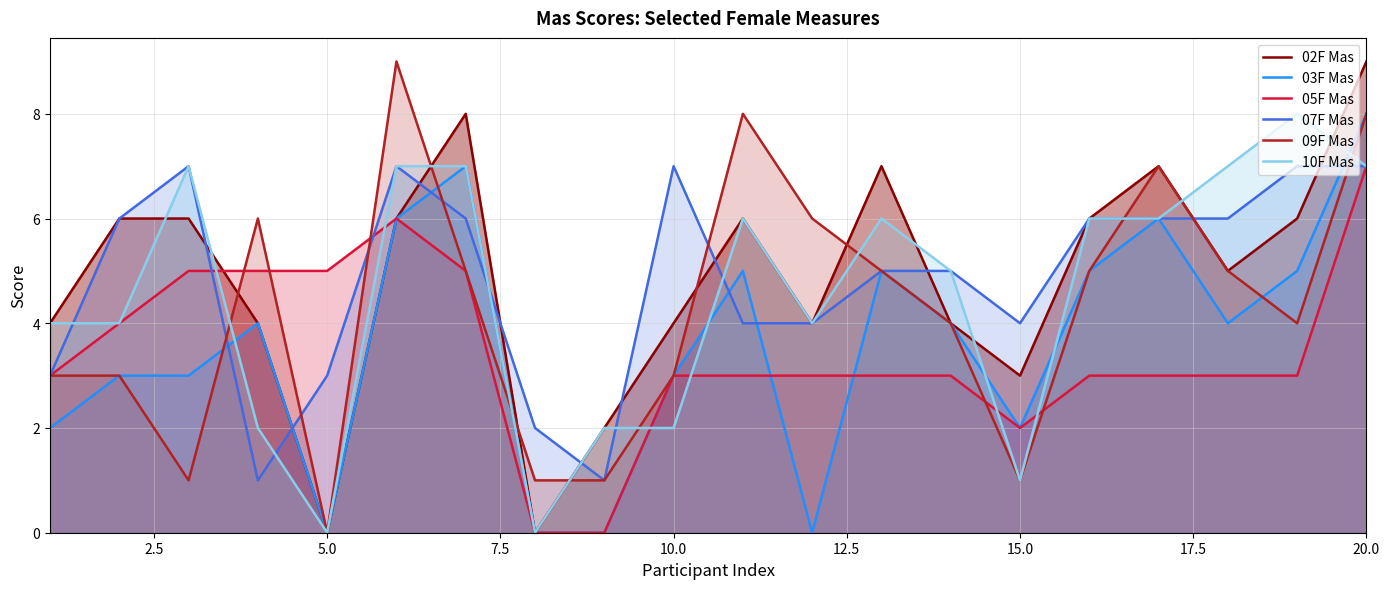

The value of 09F Mas at 20.0 is 8. True or false?

True